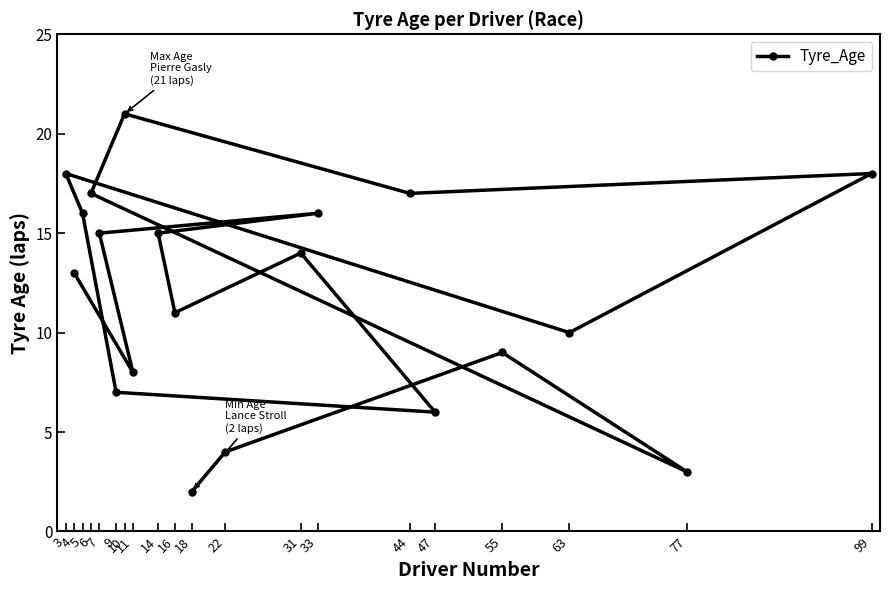

Approximately how many times larger is the value at 33 compared to 47?

2.7